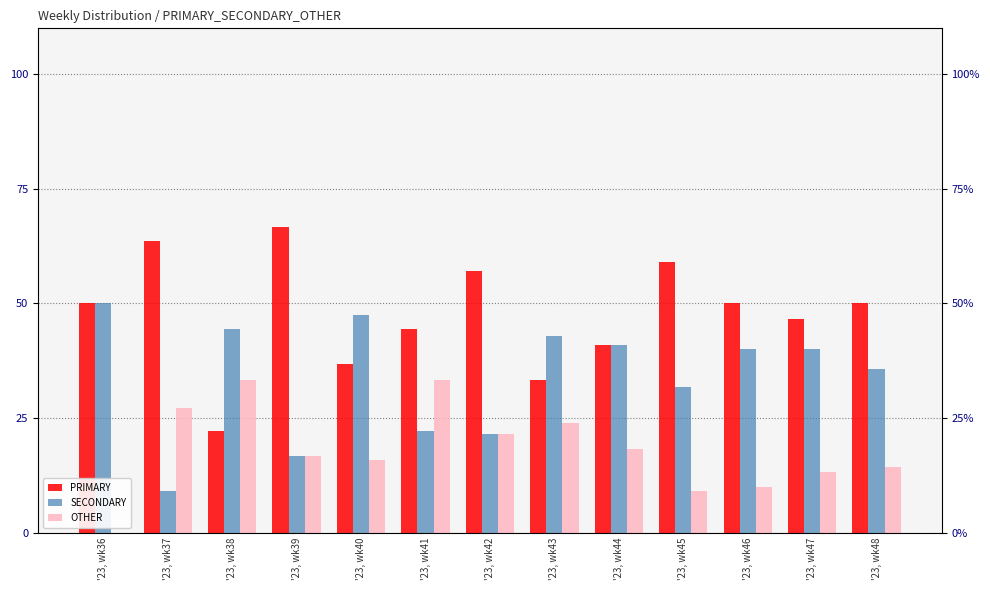

Which has a higher value, '23, wk40 or '23, wk47?

'23, wk47